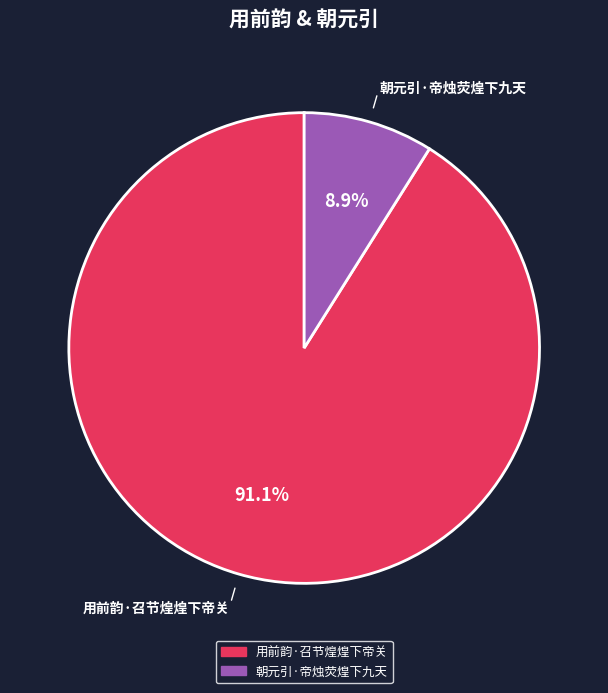

Is 朝元引·帝烛荧煌下九天 the majority of the pie?

No